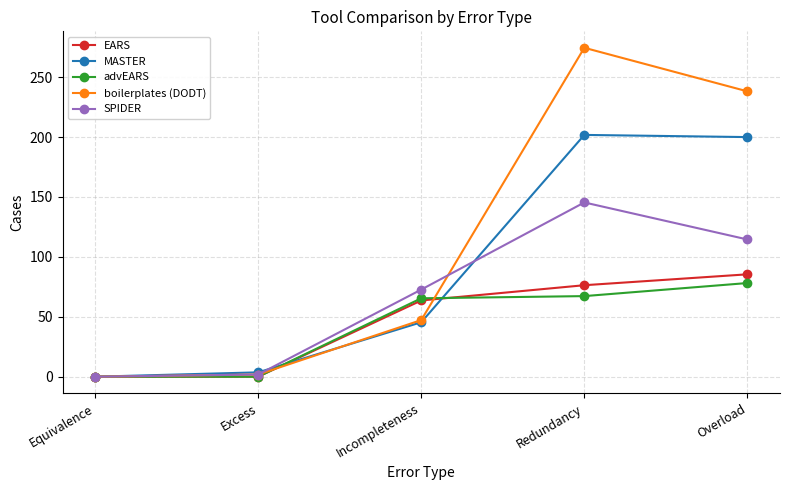

What is the difference between the maximum and minimum values in the SPIDER series?

145.5